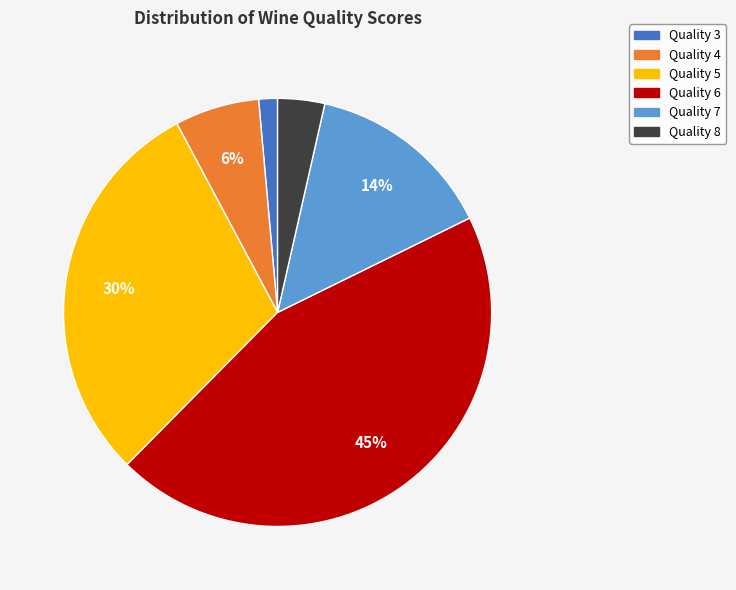

Is there any slice that represents more than half of the pie?

No